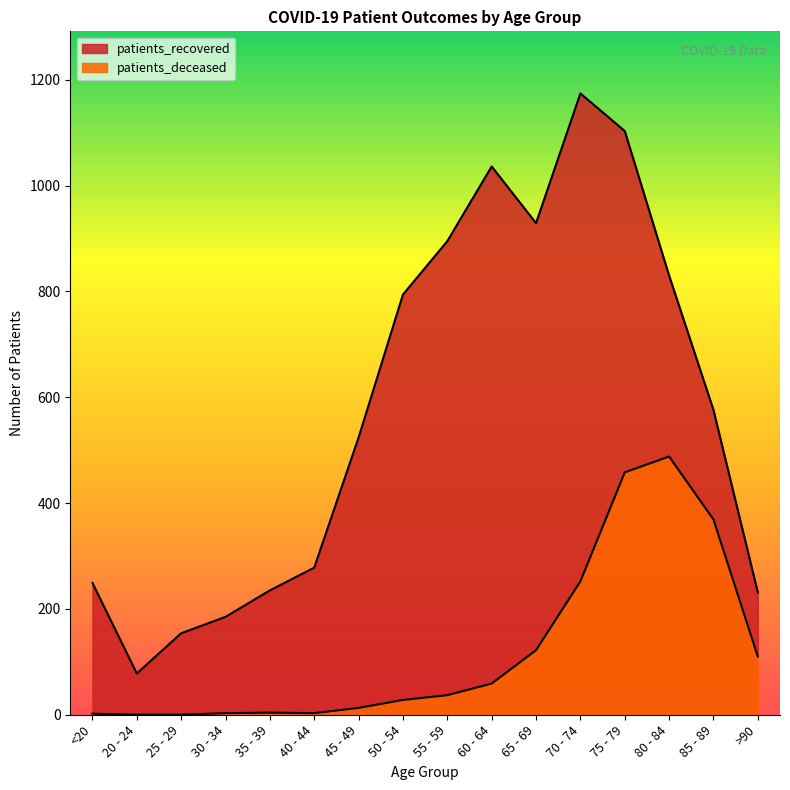

How many values in the patients_deceased series are below 37?

8